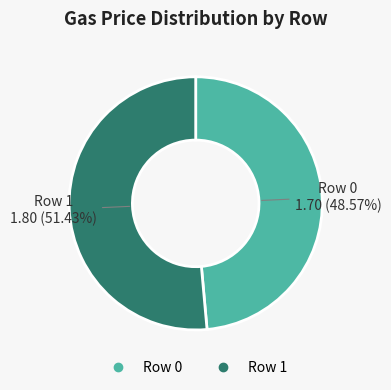

Which category has the smallest portion of the pie?

Row 0